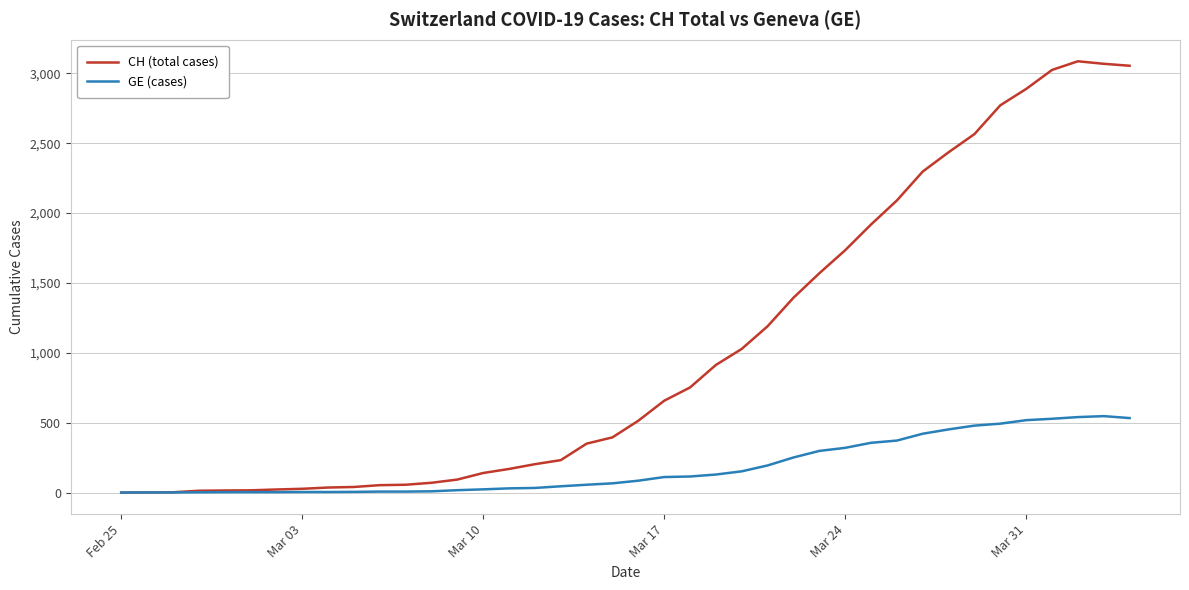

Rank the series by their average value, from lowest to highest.

GE (cases), CH (total cases)